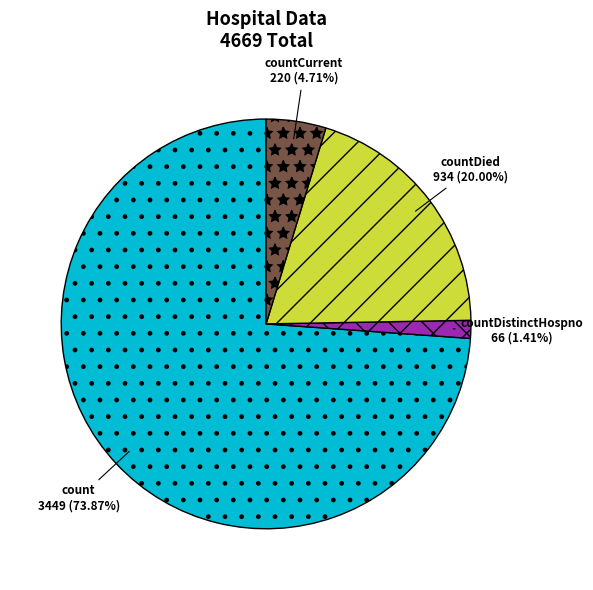

Does any single category account for the majority?

Yes